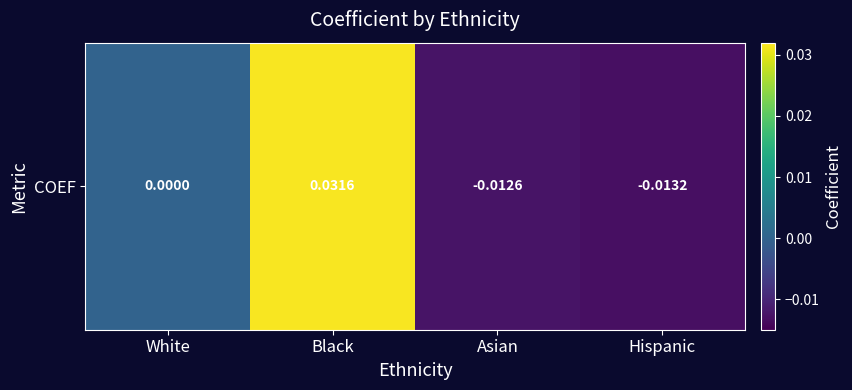

Which label corresponds to the smallest value in the chart?

Hispanic